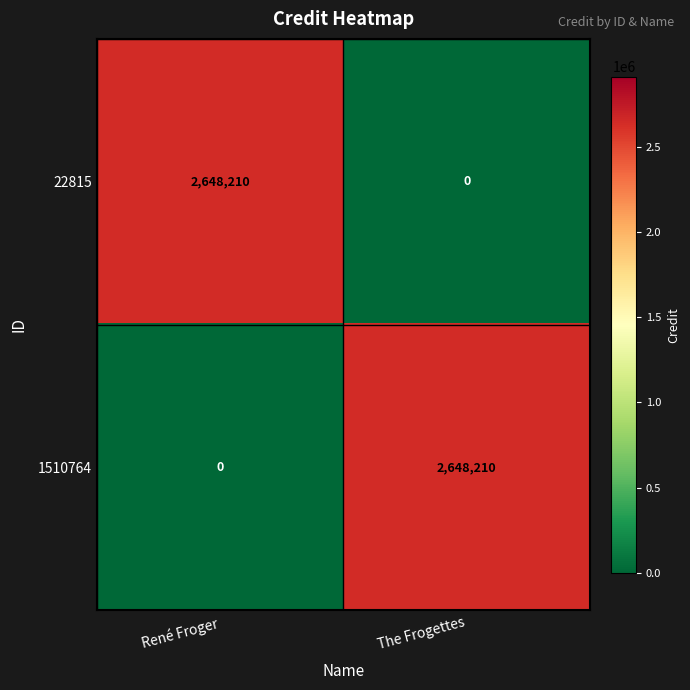

What is the difference between the maximum and minimum values in the 22815 series?

2648210